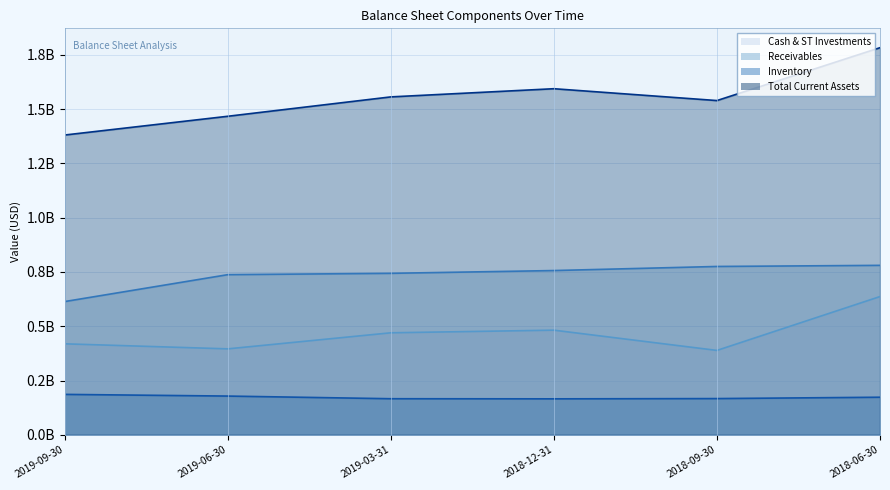

At which label is Receivables (line) closest to 0?

2019-09-30